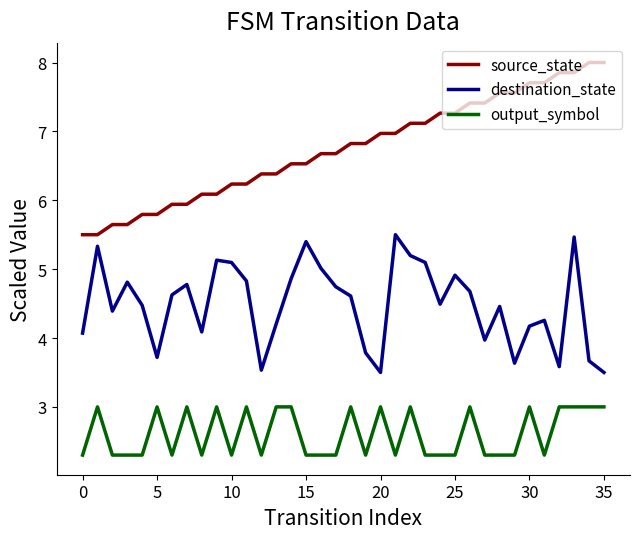

What is the difference between the second highest and second lowest values in the output_symbol series?

0.7